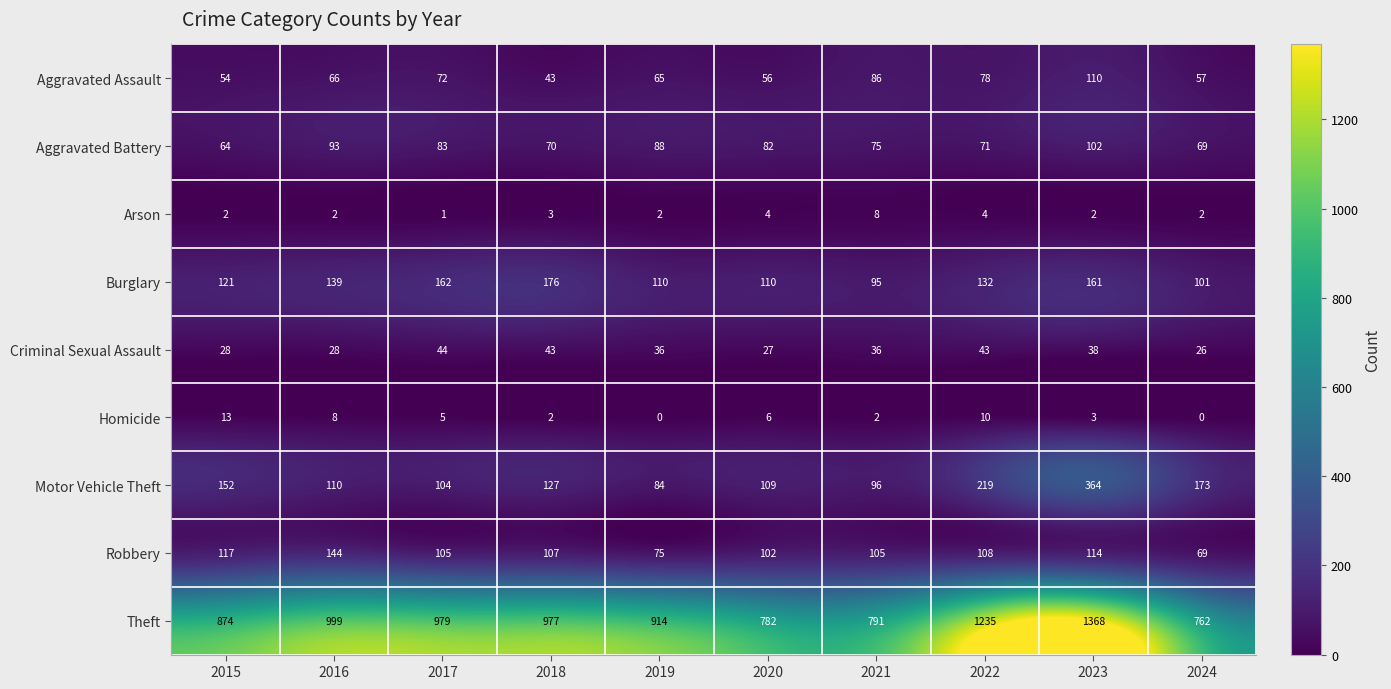

What is the maximum value shown in the chart?

1368